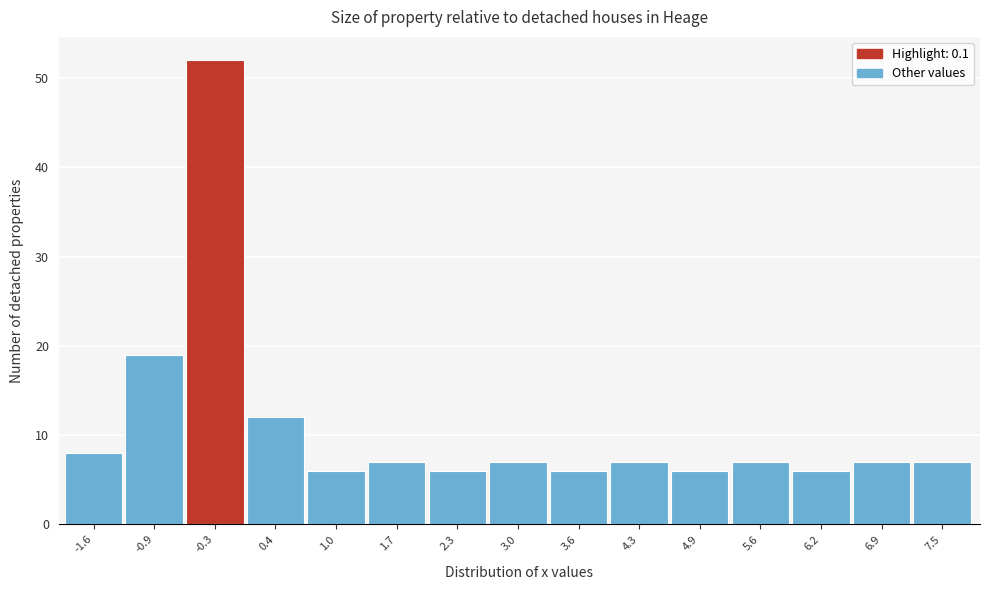

Reading left to right, transcribe all the data shown in this chart.

-1.6=8	-0.9=19	-0.3=52	0.4=12	1.0=6	1.7=7	2.3=6	3.0=7	3.6=6	4.3=7	4.9=6	5.6=7	6.2=6	6.9=7	7.5=7